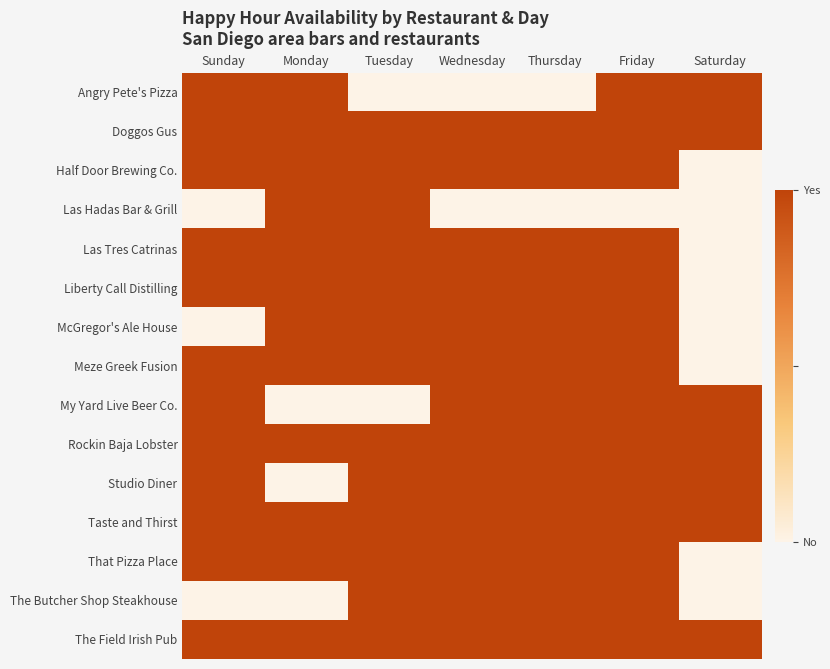

At which category is the sum across all series the highest?

Friday